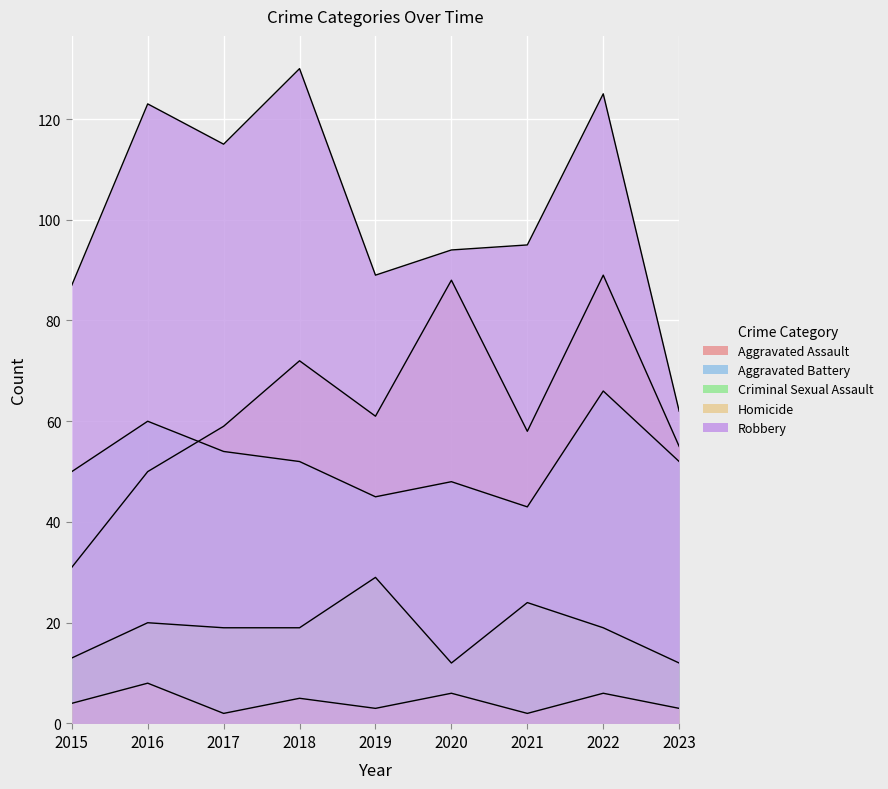

What is the minimum value shown in the chart?

2